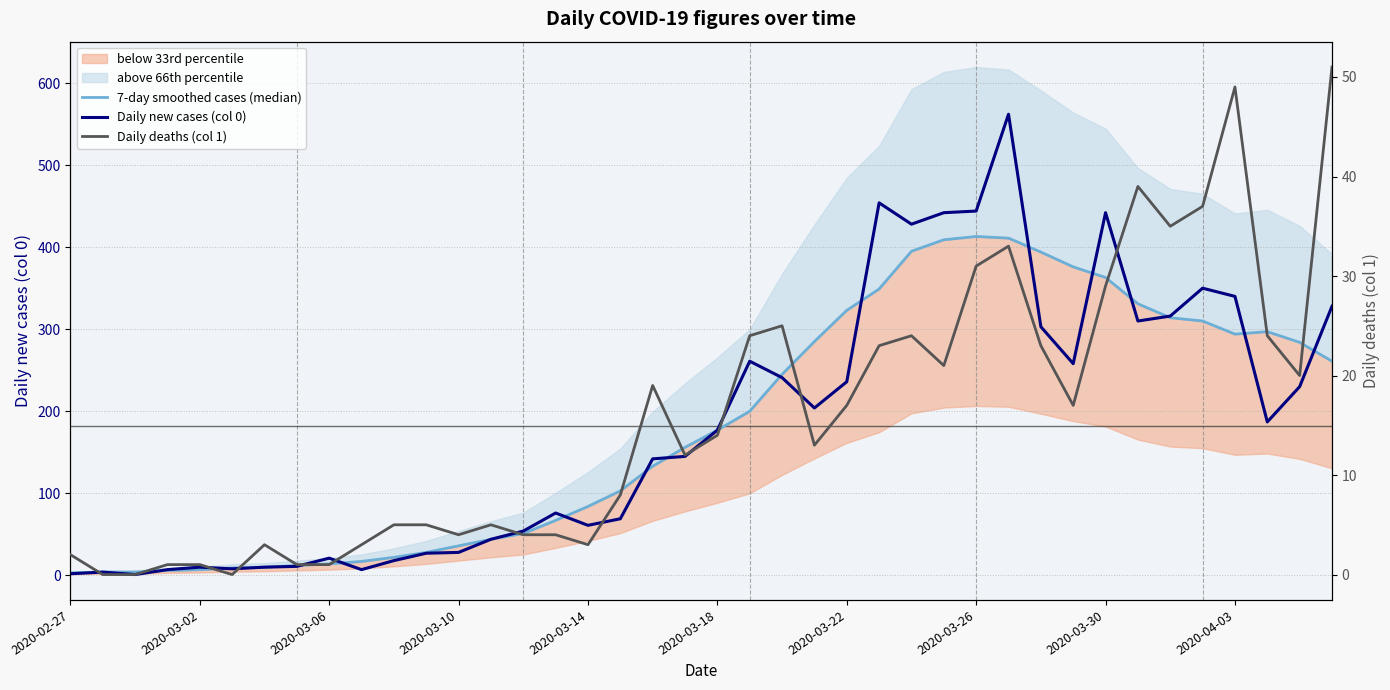

How many series are shown in this chart?

3